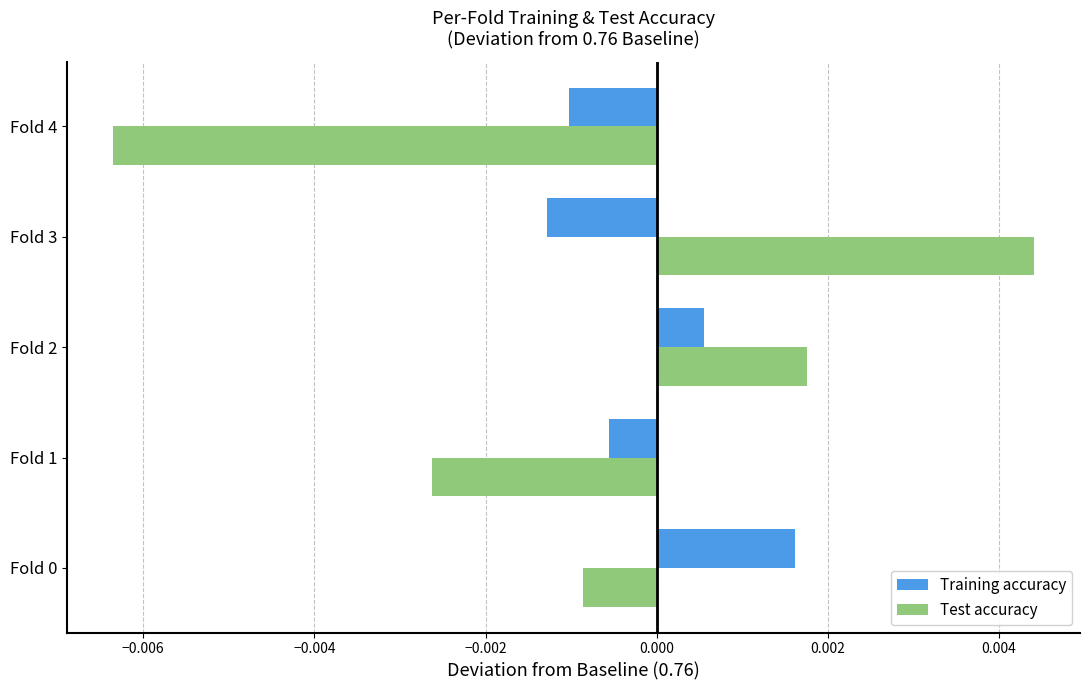

Which series has the largest range (max minus min)?

Test accuracy